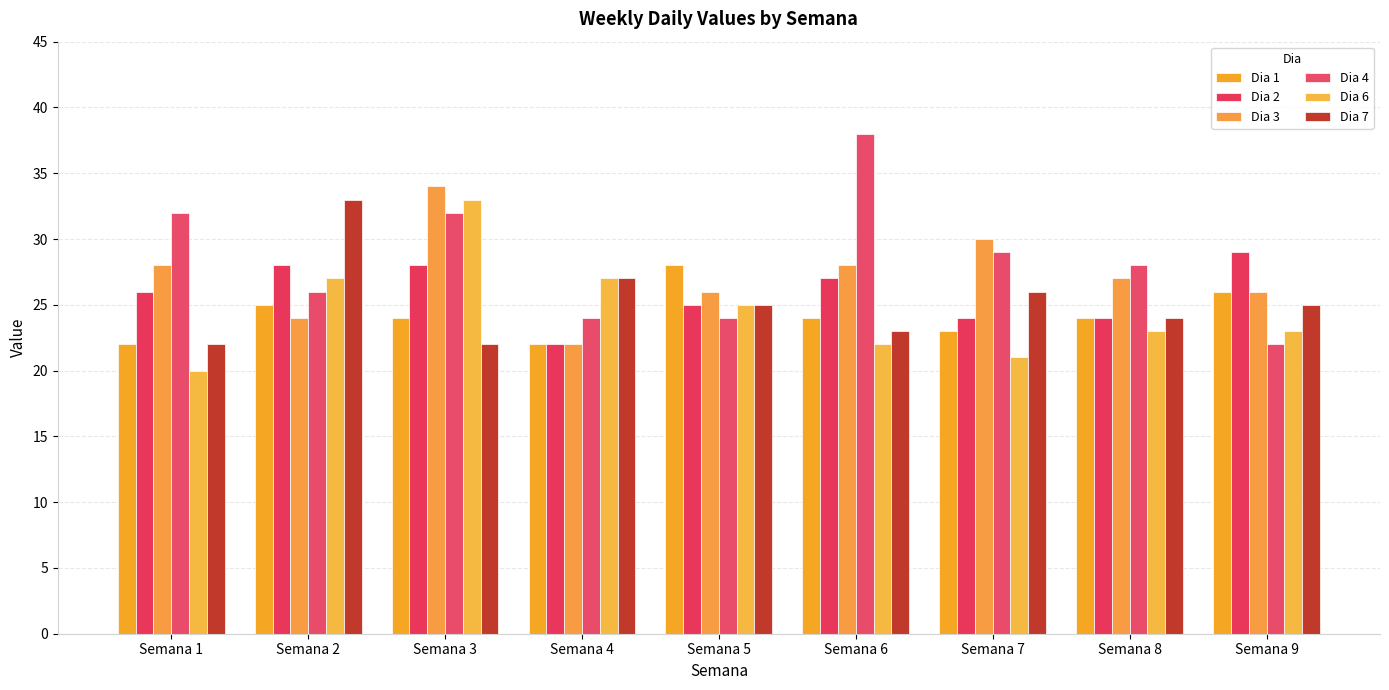

List the series in order of their peak value, lowest first.

Dia 1, Dia 2, Dia 6, Dia 7, Dia 3, Dia 4